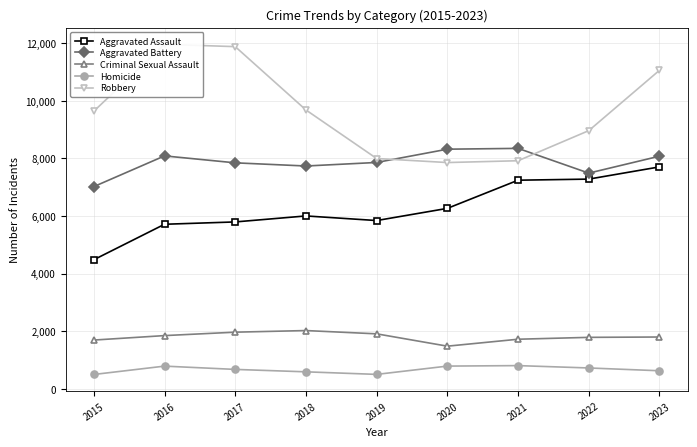

Where is the first local maximum for Robbery?

2016